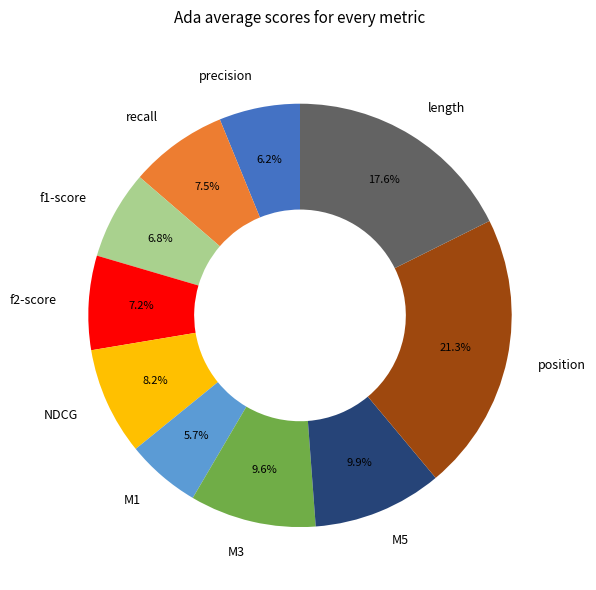

How many slices are in this pie chart?

10